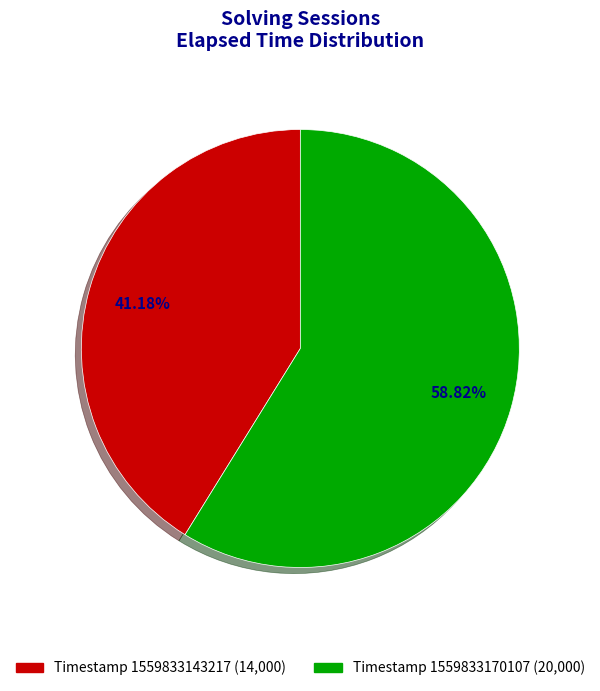

Is there a majority slice in this chart?

Yes